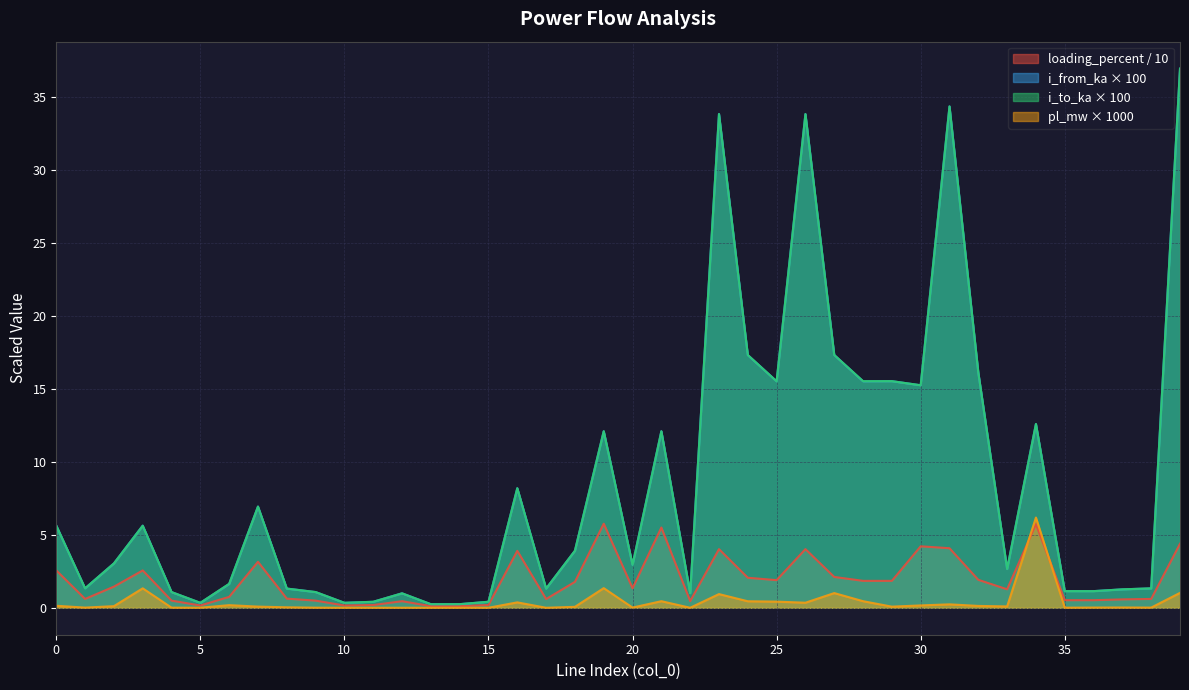

How many lines are shown in the chart?

4